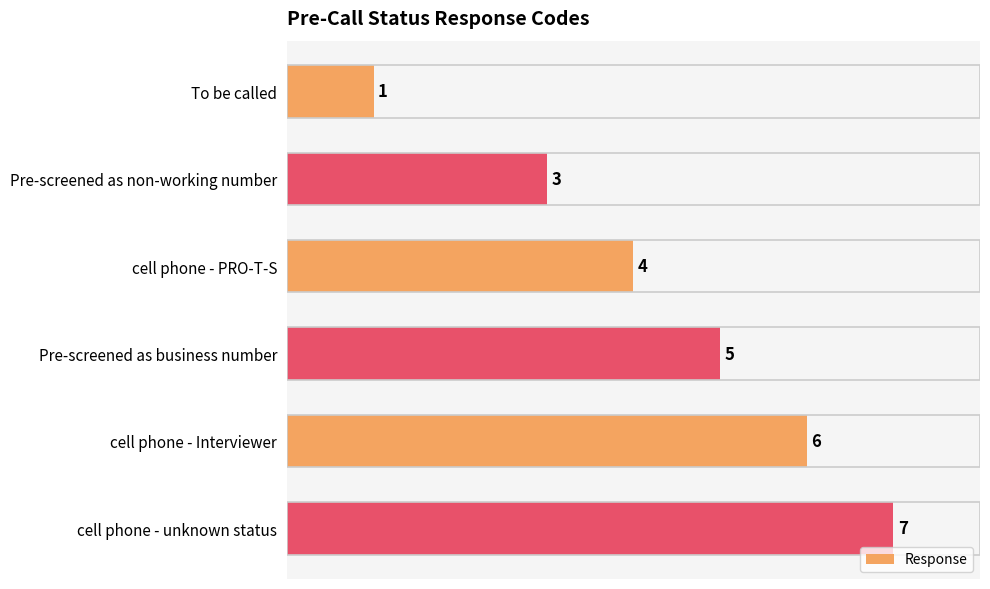

What value does the data have at cell phone - Interviewer?

6